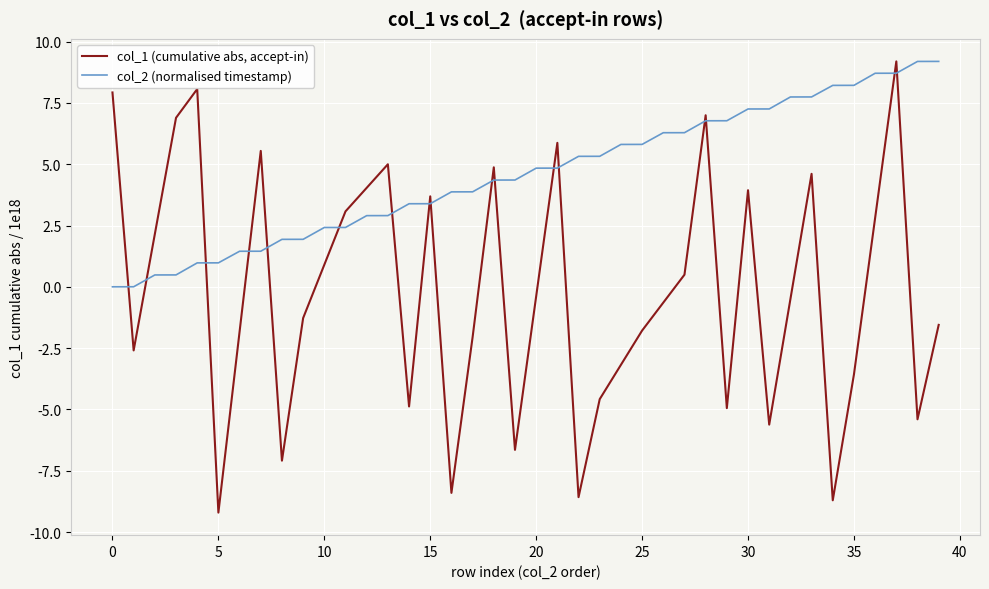

What is the sum of all col_2 (normalised timestamp) values?

183.8